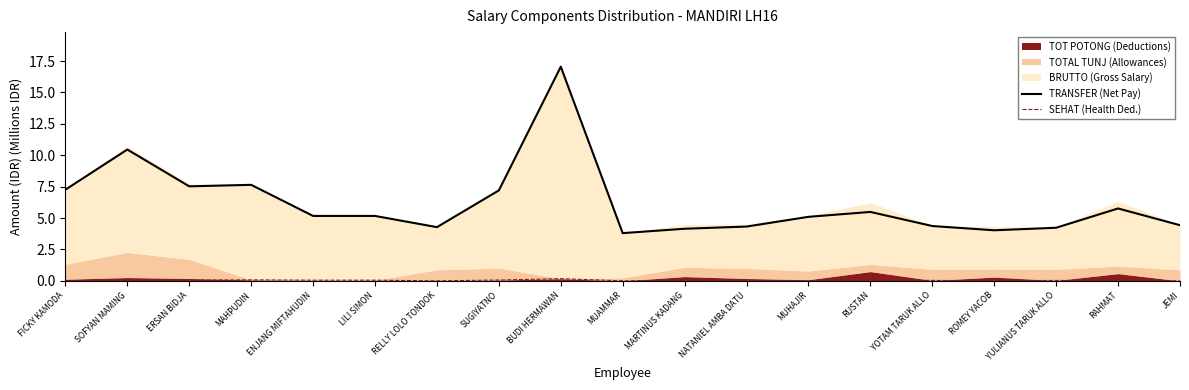

Where is the first local minimum for SEHAT (Health Ded.)?

ERSAN BIDJA